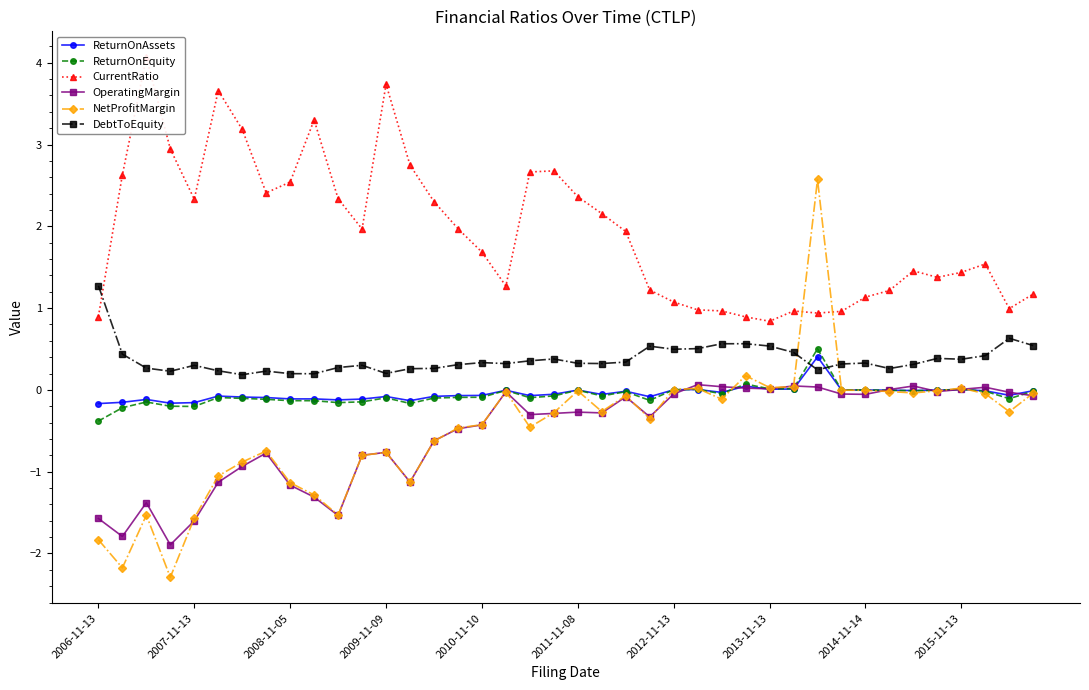

At which label is ReturnOnAssets closest to 0?

31